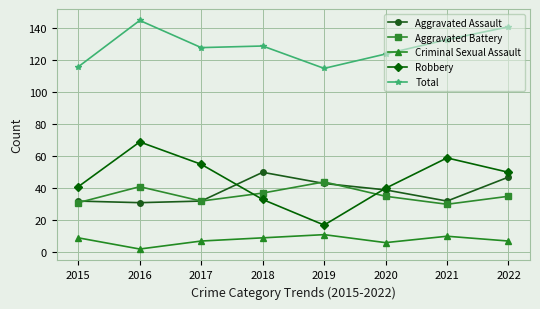

What is the difference between the second highest and minimum values in the Total series?

26